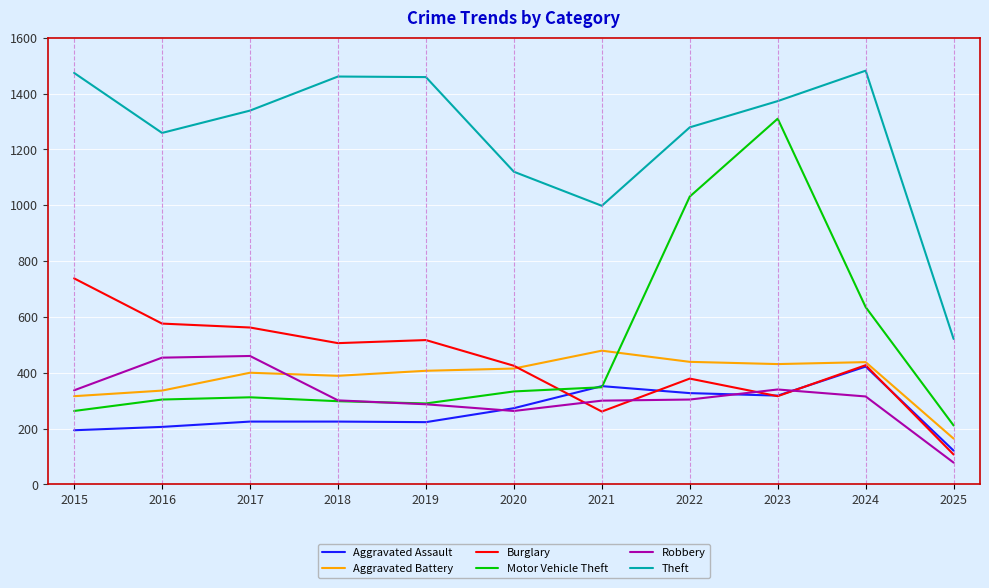

Which series changed the most between 2016 and 2023?

Motor Vehicle Theft